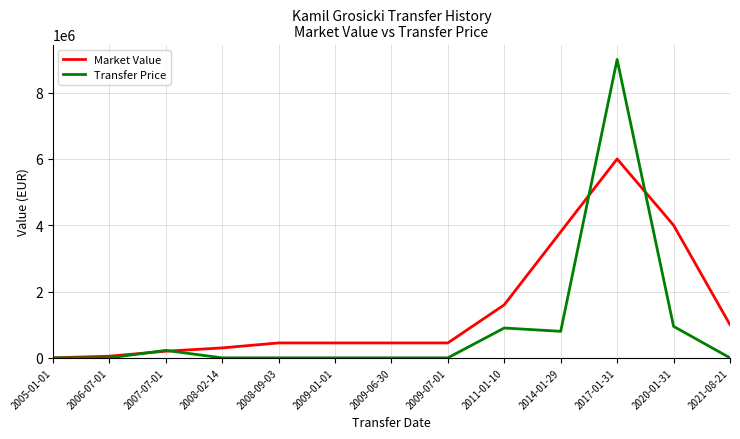

The value of Market Value at 2008-09-03 is 450000. True or false?

True